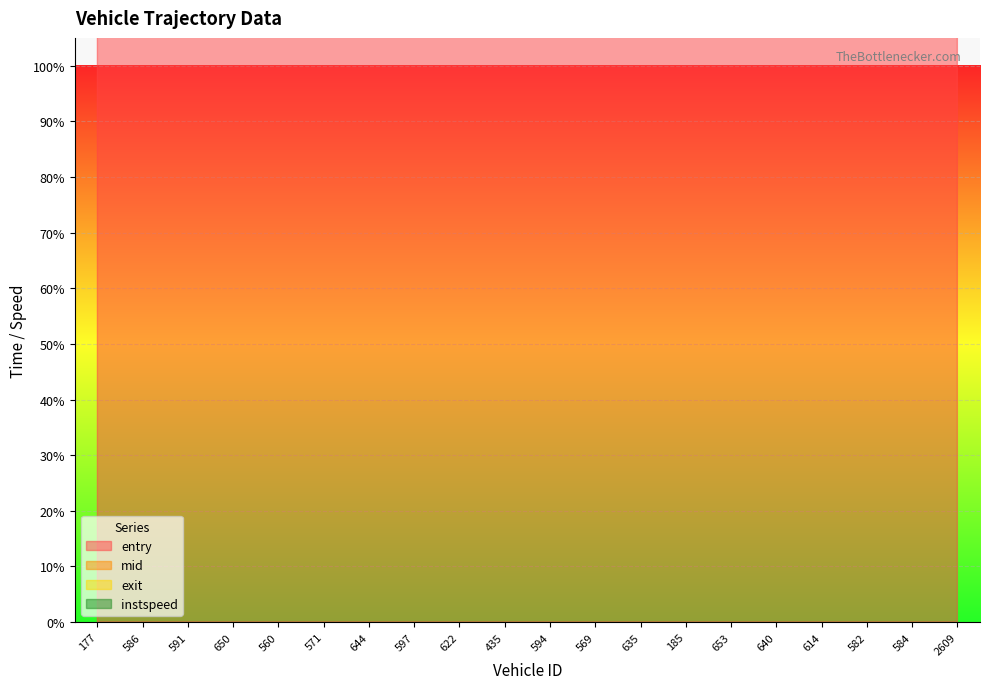

Rank the series at 591 from highest to lowest value.

exit, mid, entry